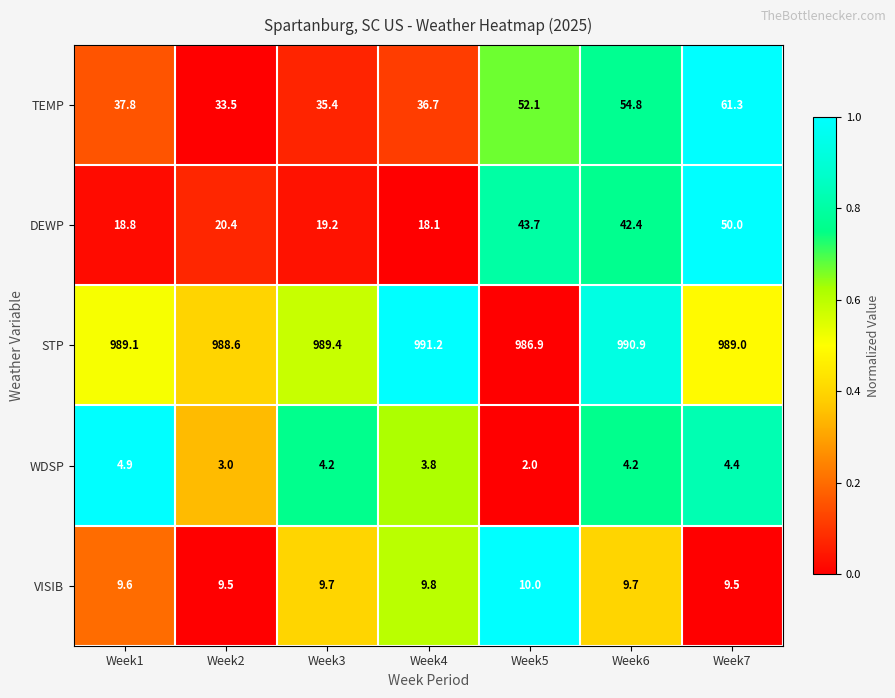

At which label does WDSP reach its minimum?

Week5